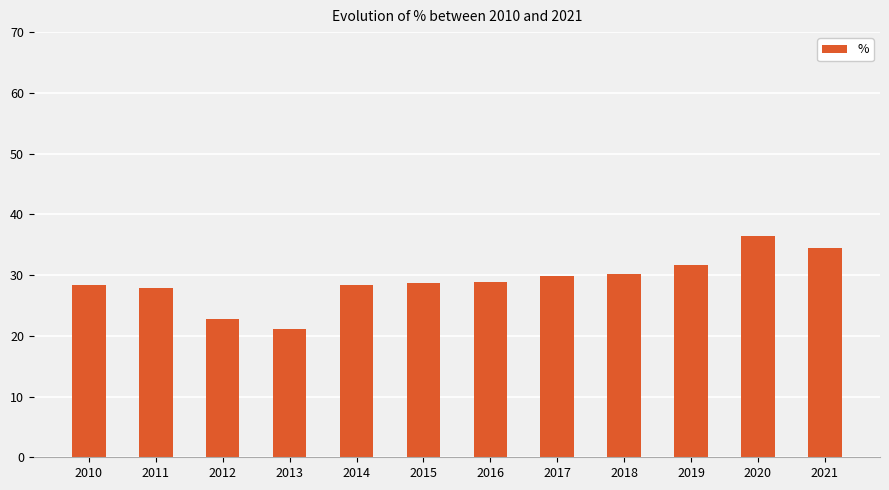

Count the number of data series in this chart.

1